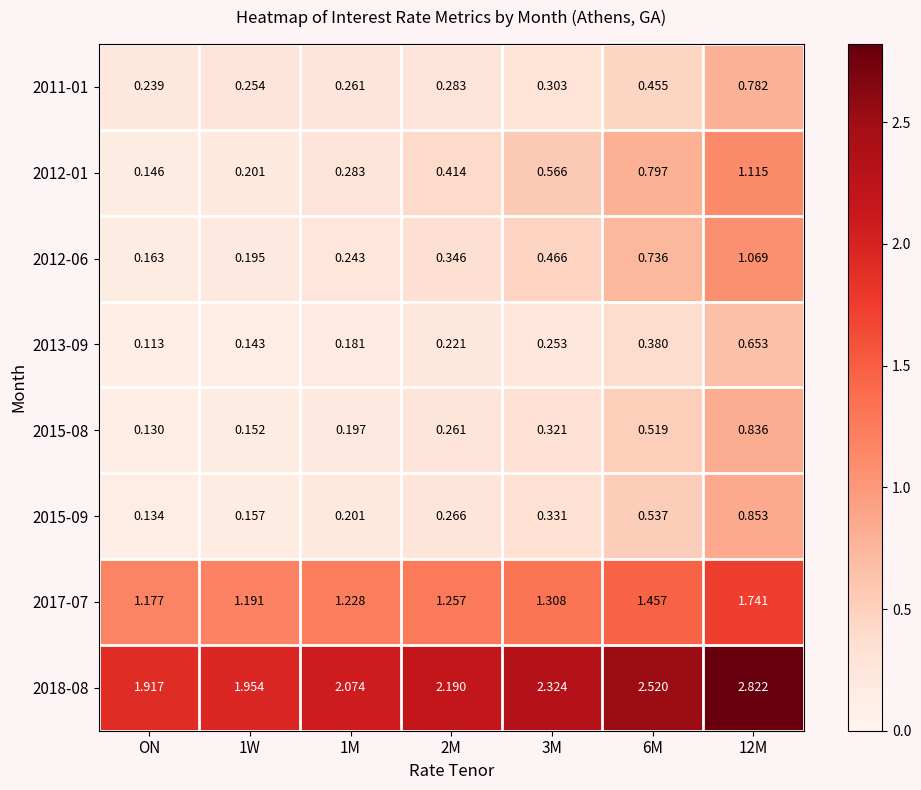

Is the value of 2017-07 at 2M greater than the value of 2015-09 at 1M?

Yes